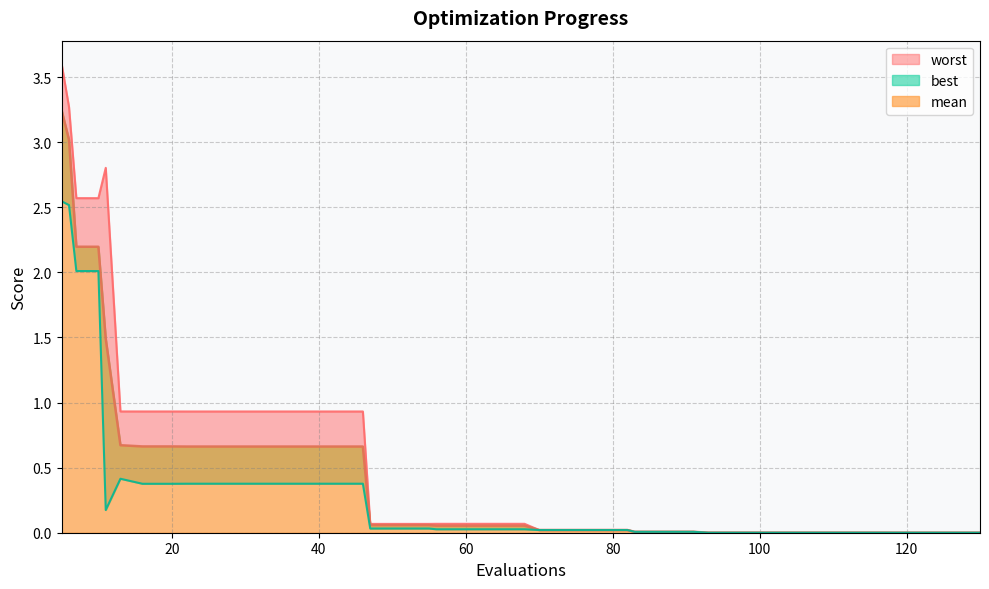

Reading left to right, list all the values displayed in this chart.

mean: 3.2	3.0	2.2	2.2	1.5	0.7	0.7	0.7	0.7	0.7	0.7	0.7	0.7	0.7	0.7	0.1	0.1	0.1	0.1	0.1	0.1	0.1	0.0	0.0	0.0	0.0	0.0	0.0	0.0	0.0	0.0	0.0	0.0	0.0	0.0	0.0	0.0	0.0	0.0	0.0
best: 2.5	2.5	2.0	2.0	0.2	0.4	0.4	0.4	0.4	0.4	0.4	0.4	0.4	0.4	0.4	0.0	0.0	0.0	0.0	0.0	0.0	0.0	0.0	0.0	0.0	0.0	0.0	0.0	0.0	0.0	0.0	0.0	0.0	0.0	0.0	0.0	0.0	0.0	0.0	0.0
worst: 3.6	3.3	2.6	2.6	2.8	0.9	0.9	0.9	0.9	0.9	0.9	0.9	0.9	0.9	0.9	0.1	0.1	0.1	0.1	0.1	0.1	0.1	0.0	0.0	0.0	0.0	0.0	0.0	0.0	0.0	0.0	0.0	0.0	0.0	0.0	0.0	0.0	0.0	0.0	0.0